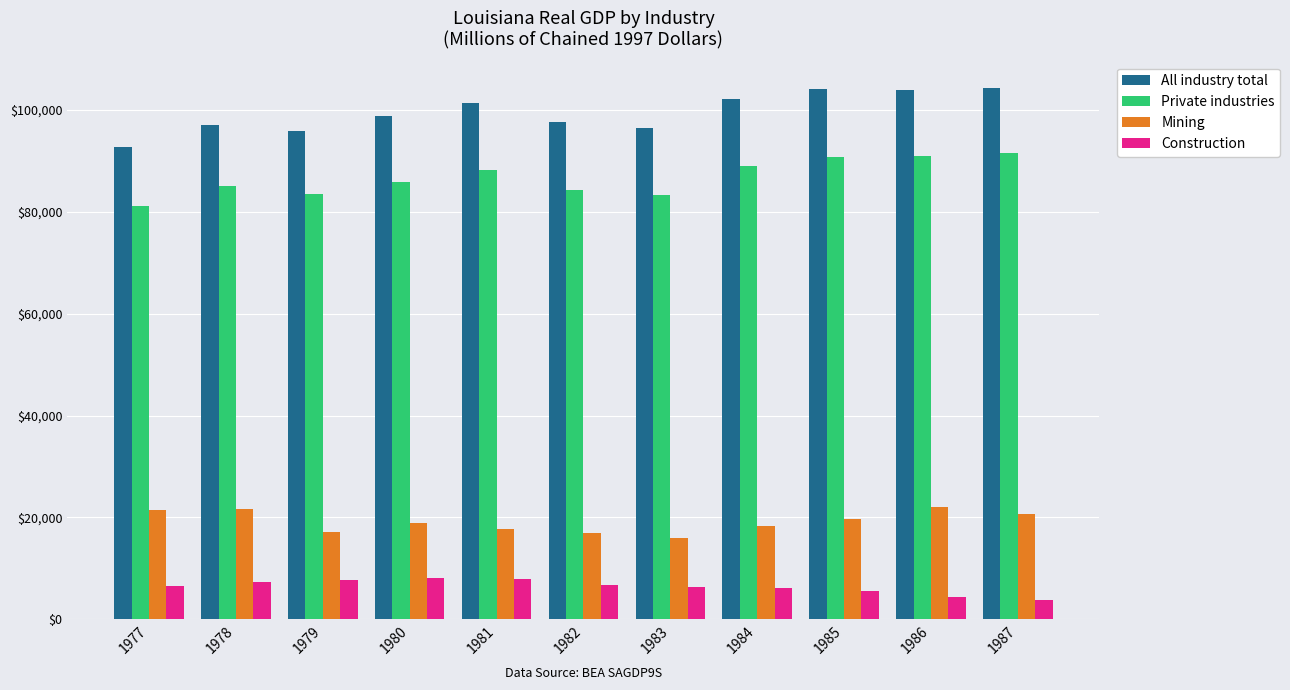

What is the difference between the maximum and second lowest values in the Construction series?

3693.1